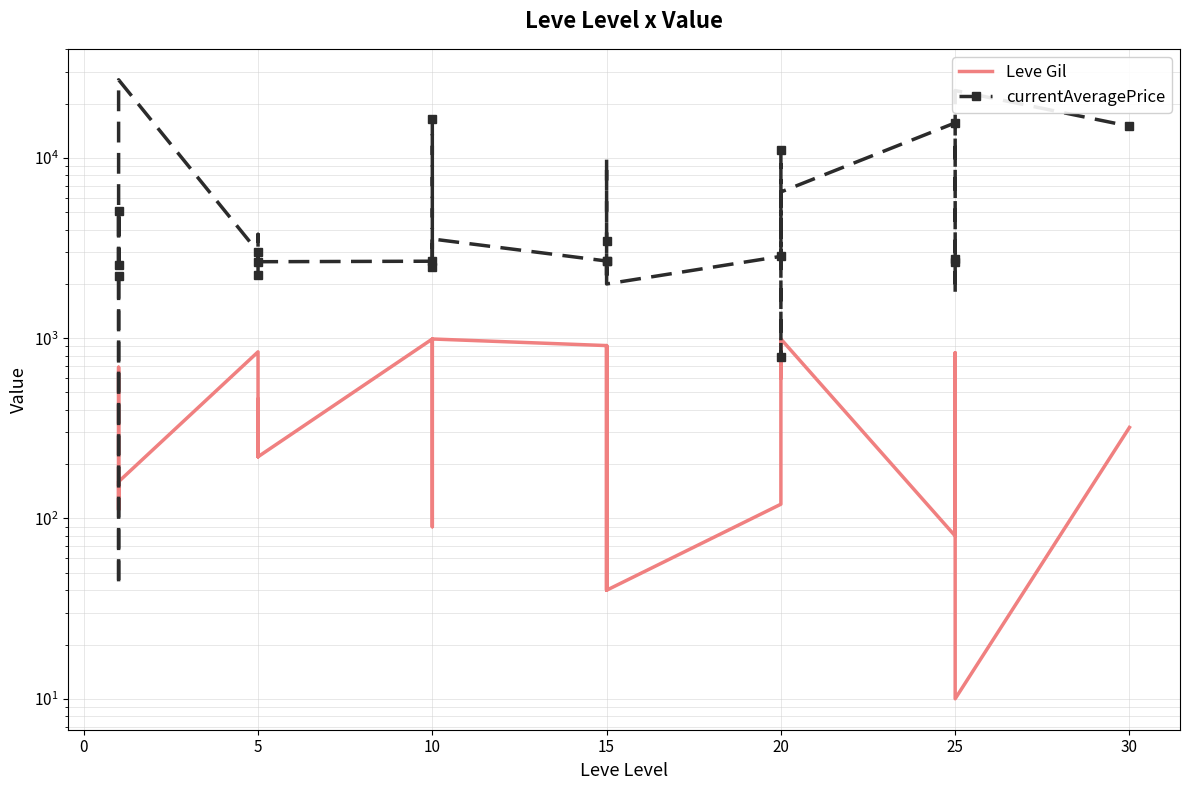

How many lines are shown in the chart?

2